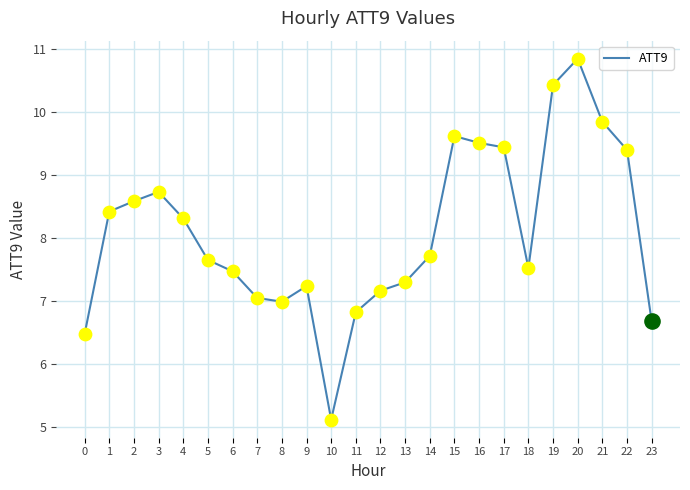

Approximately how many times larger is the value at 16 compared to 12?

1.3